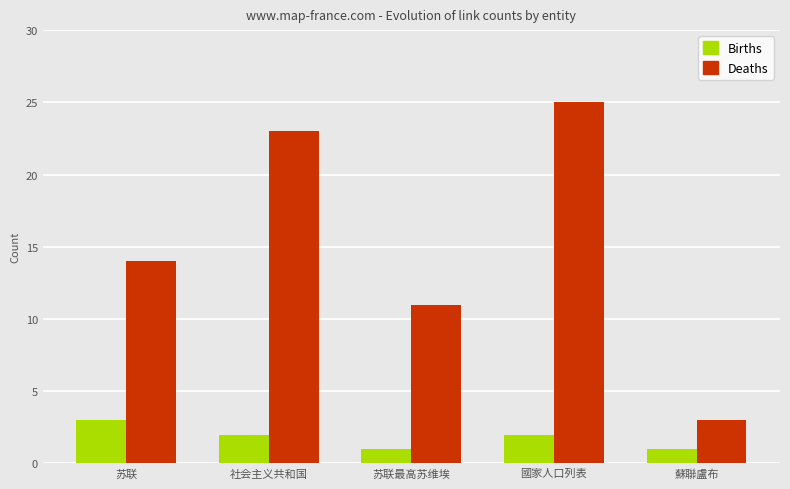

Read the Deaths value at 社会主义共和国, to the nearest 5.

25